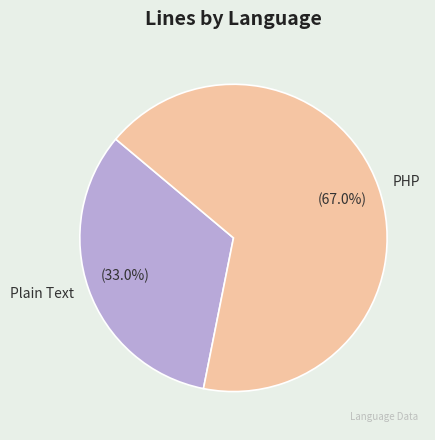

How many segments does this pie chart have?

2